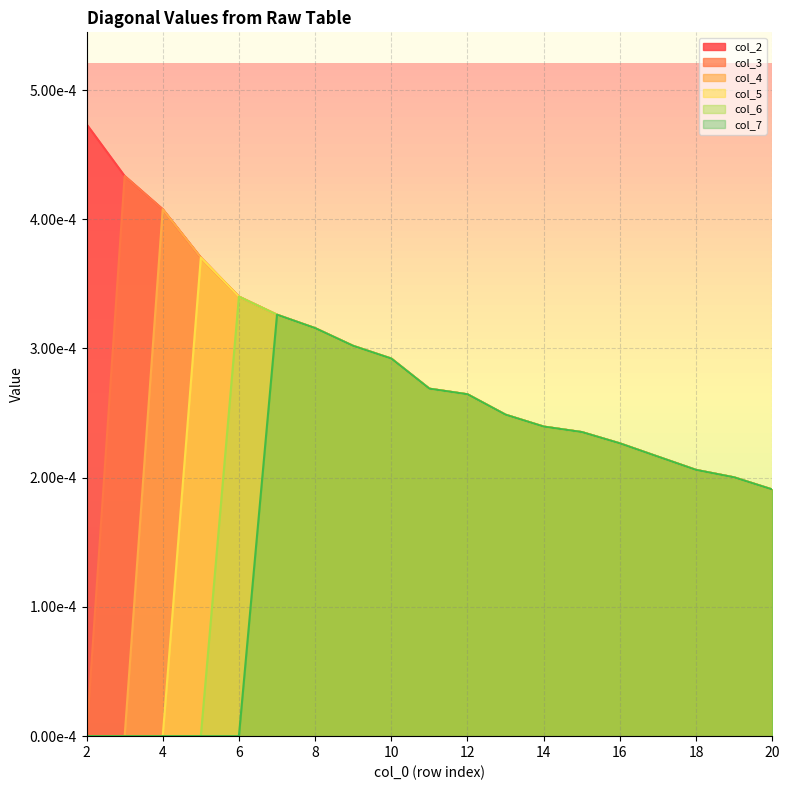

At which label is col_2 closest to 0?

20